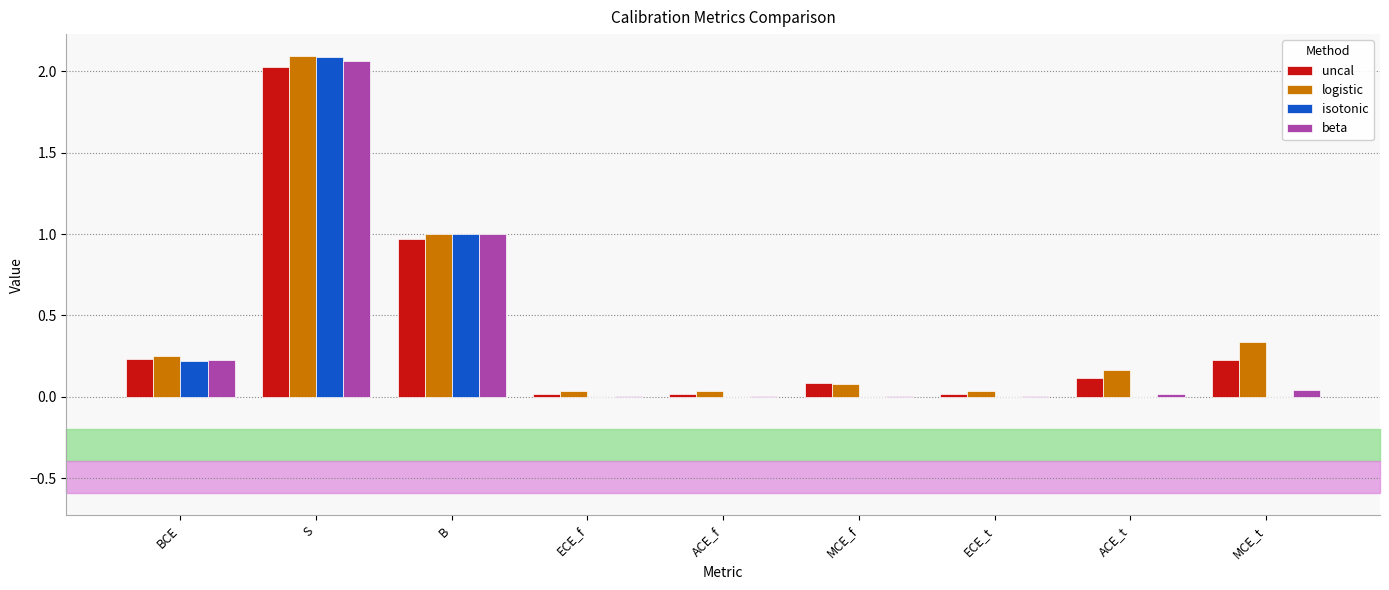

True or false: isotonic has a value of 0.0 at MCE_f.

True